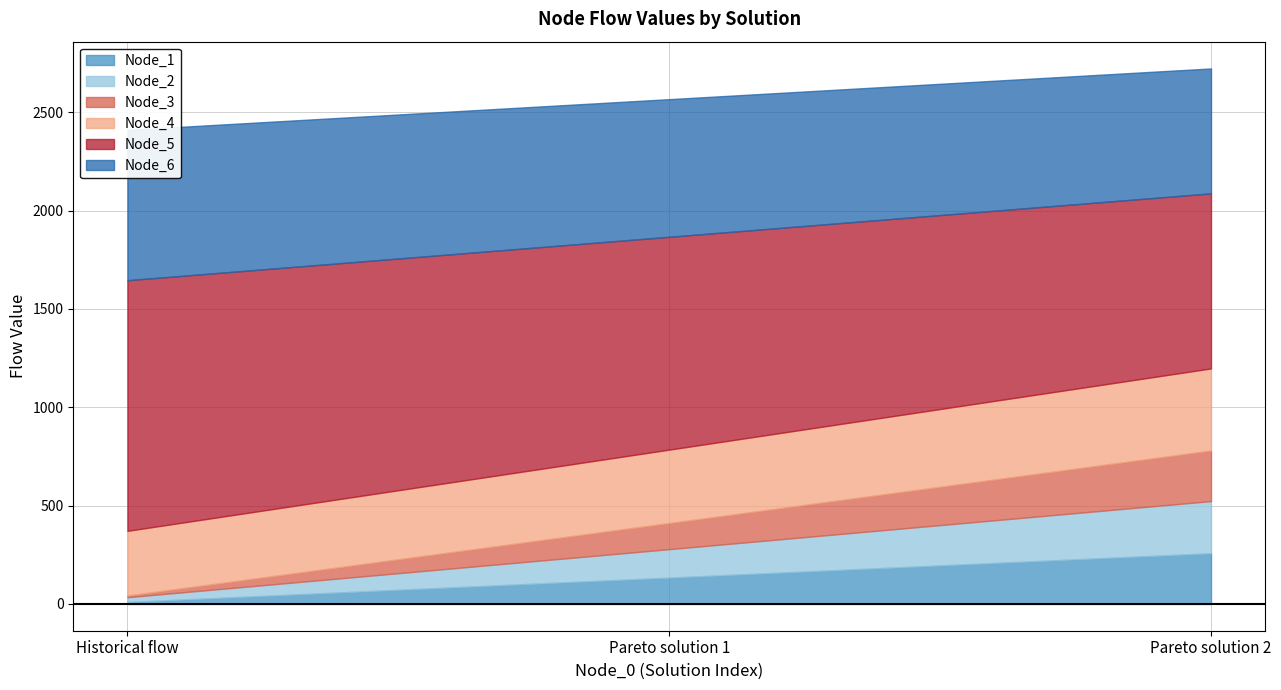

At which category is the sum across all series the highest?

Pareto solution 2